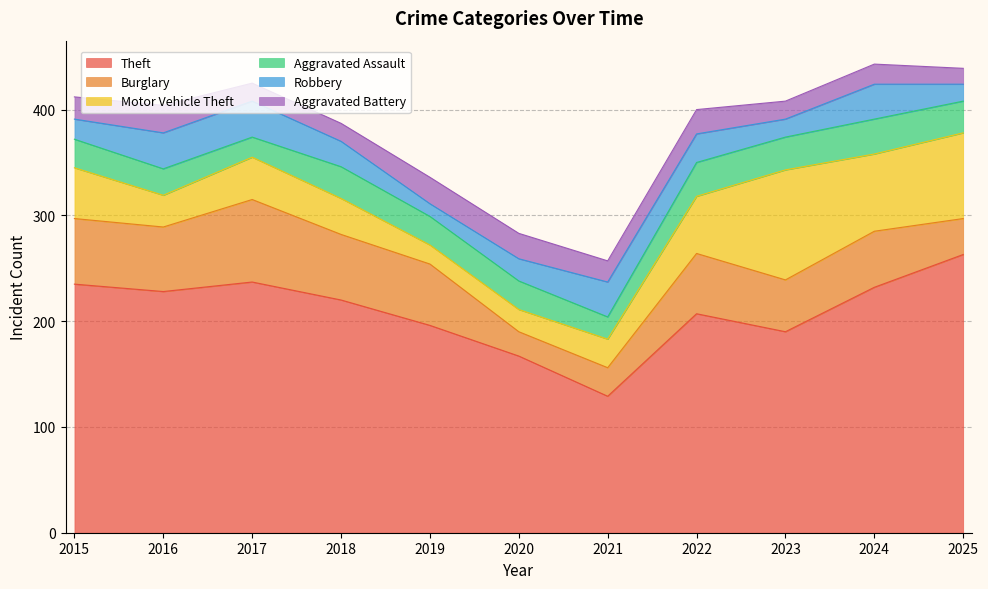

How many intersections are there between Aggravated Battery and Burglary?

2